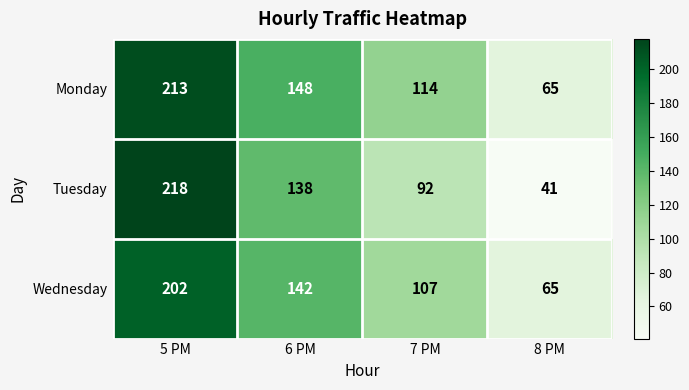

Reading left to right, list all the values displayed in this chart.

Monday: 5 PM=213	6 PM=148	7 PM=114	8 PM=65
Tuesday: 5 PM=218	6 PM=138	7 PM=92	8 PM=41
Wednesday: 5 PM=202	6 PM=142	7 PM=107	8 PM=65